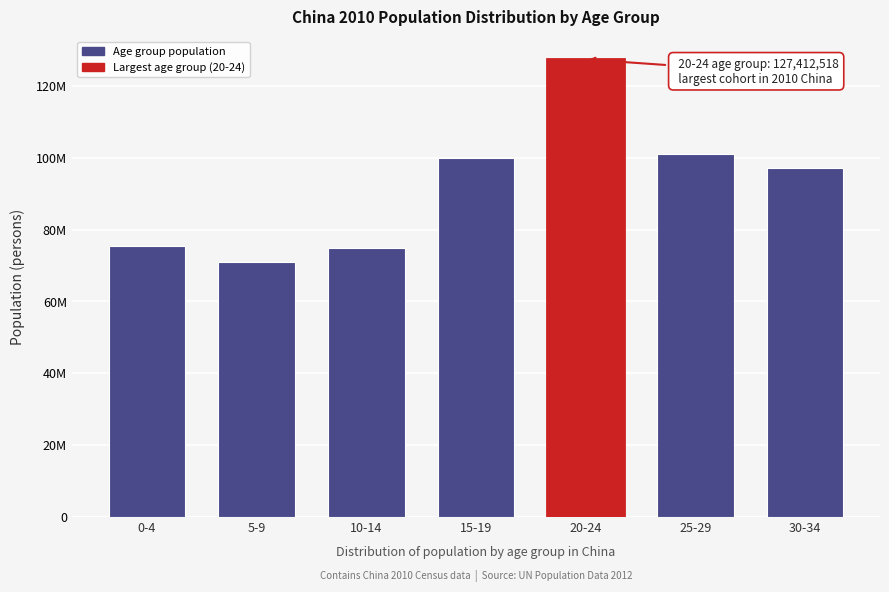

Are the bars horizontal?

No